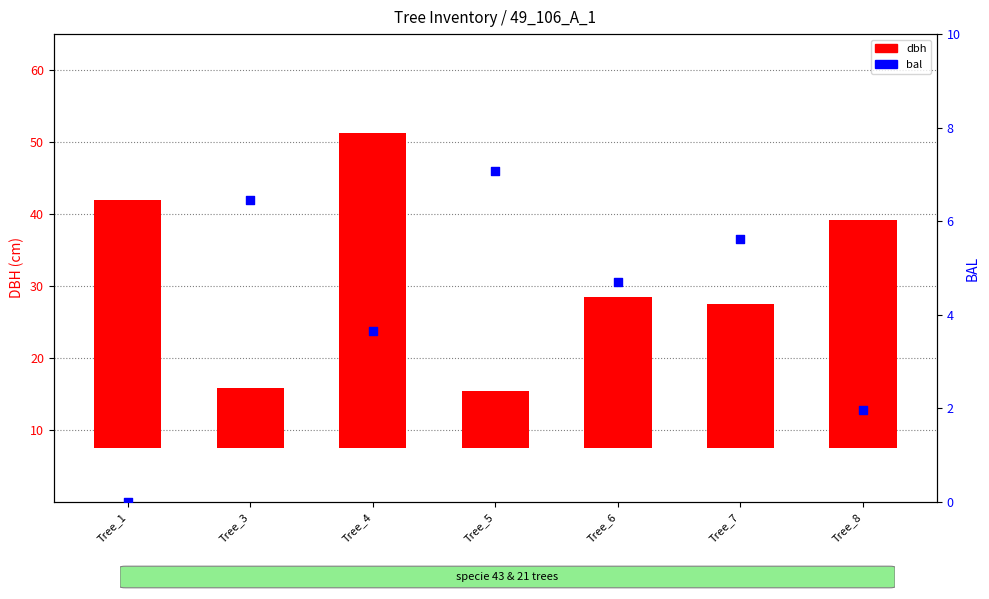

Is the value of bal at Tree_1 greater than the value of dbh at Tree_8?

No